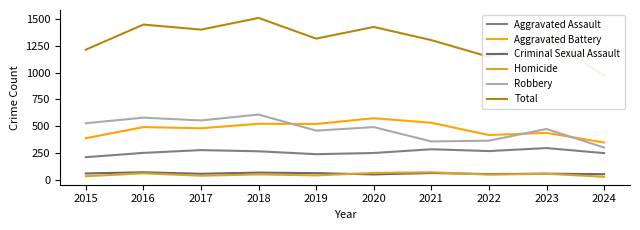

What is the sum of all Robbery values?

4710